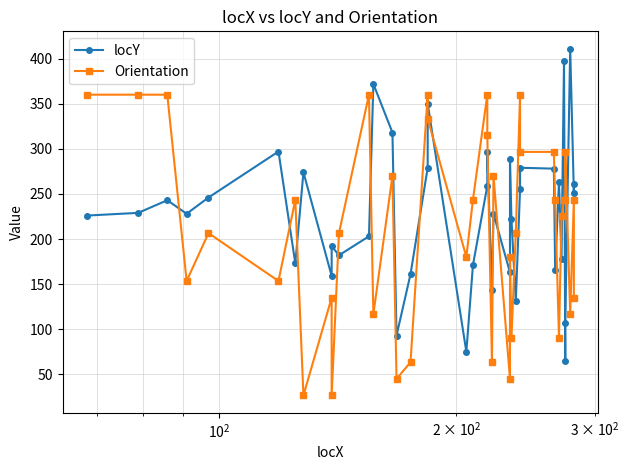

Which series has the largest range (max minus min)?

locY